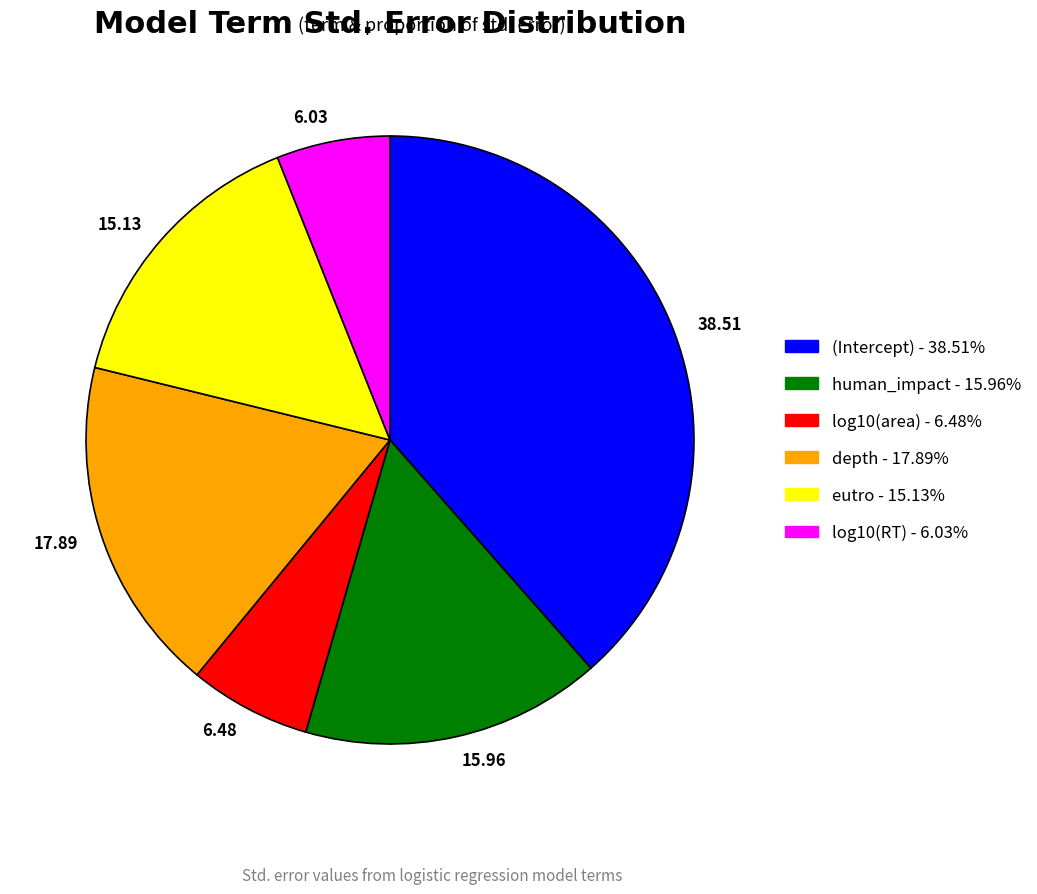

Is the sum of 38.51 and 17.89 greater than half?

Yes